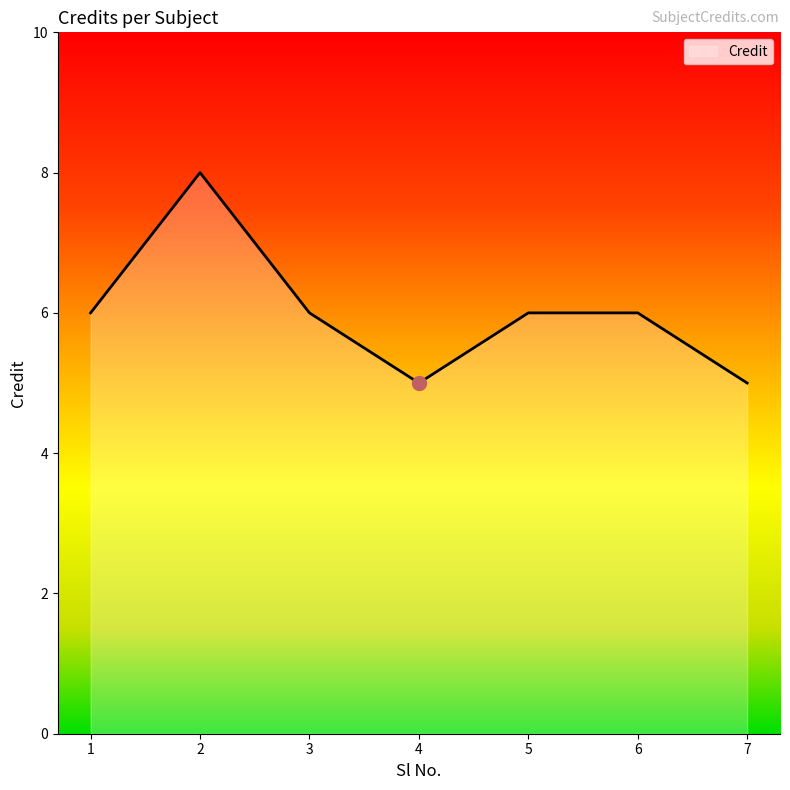

Reading left to right, what are all the values shown in this chart?

1=6	2=8	3=6	4=5	5=6	6=6	7=5